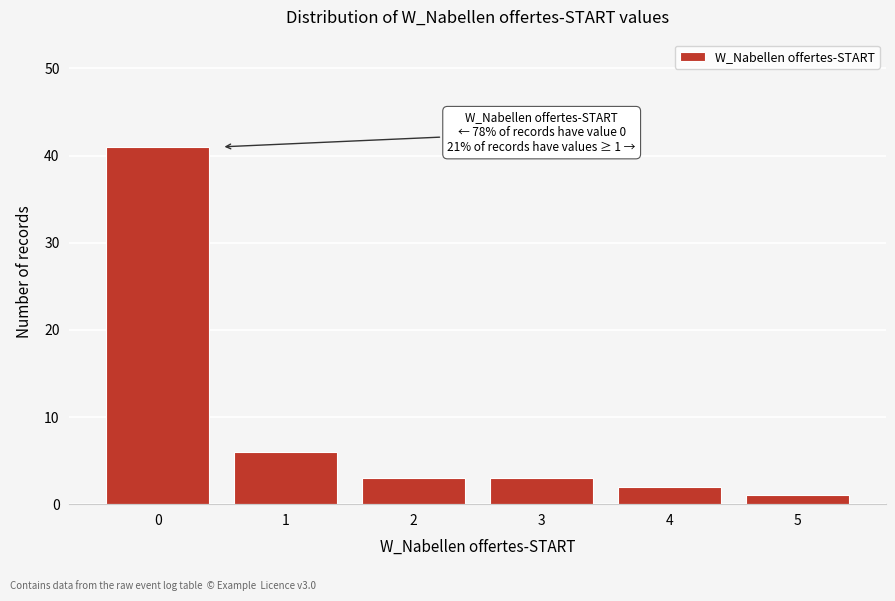

Reading right to left, list all the values displayed in this chart.

5=1	4=2	3=3	2=3	1=6	0=41